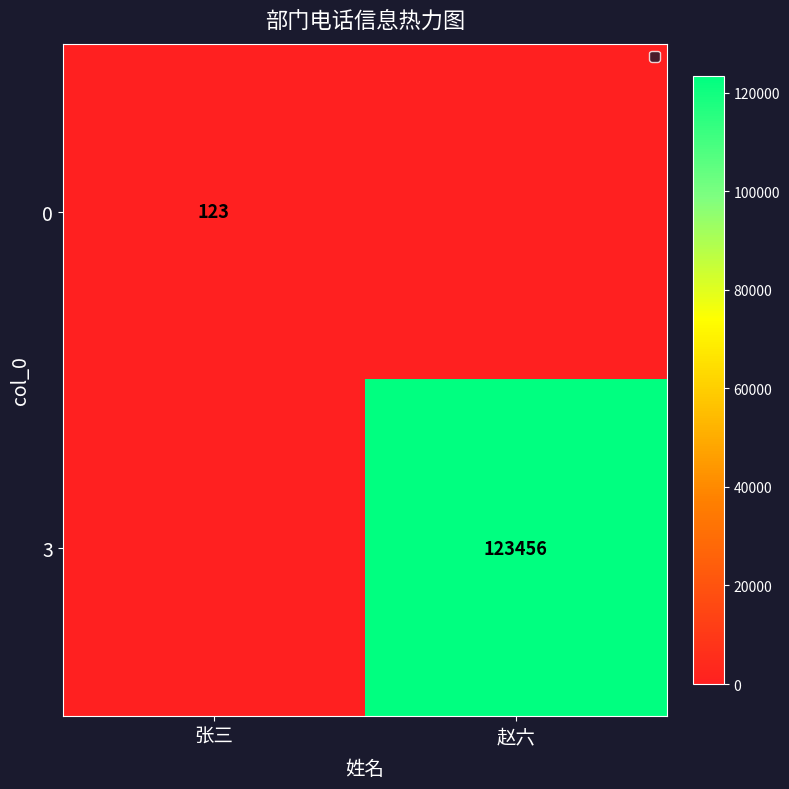

True or false: 3 has a value of 123456 at 赵六.

True